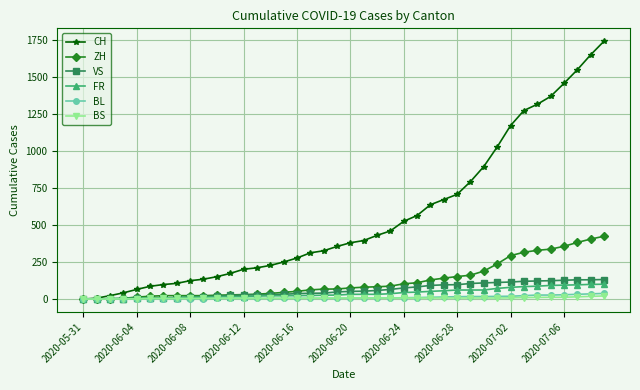

Which series has the largest range (max minus min)?

CH